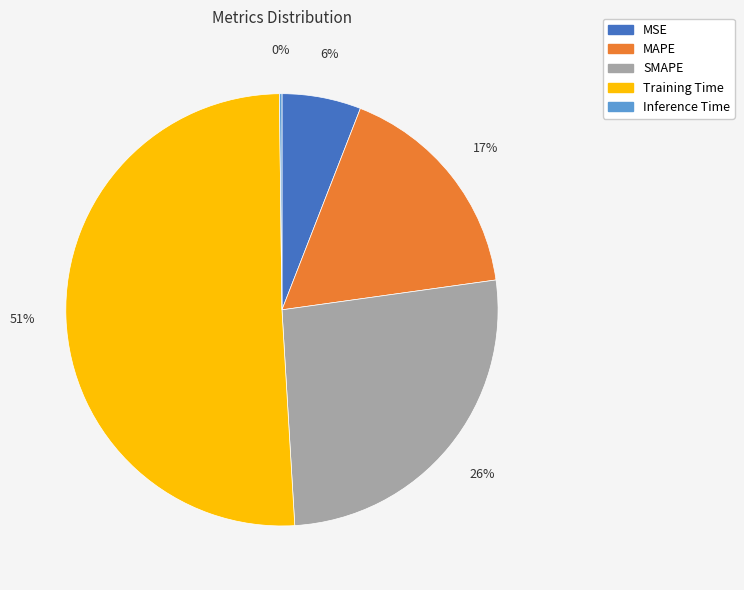

To the nearest percent, what portion does MAPE represent?

17%